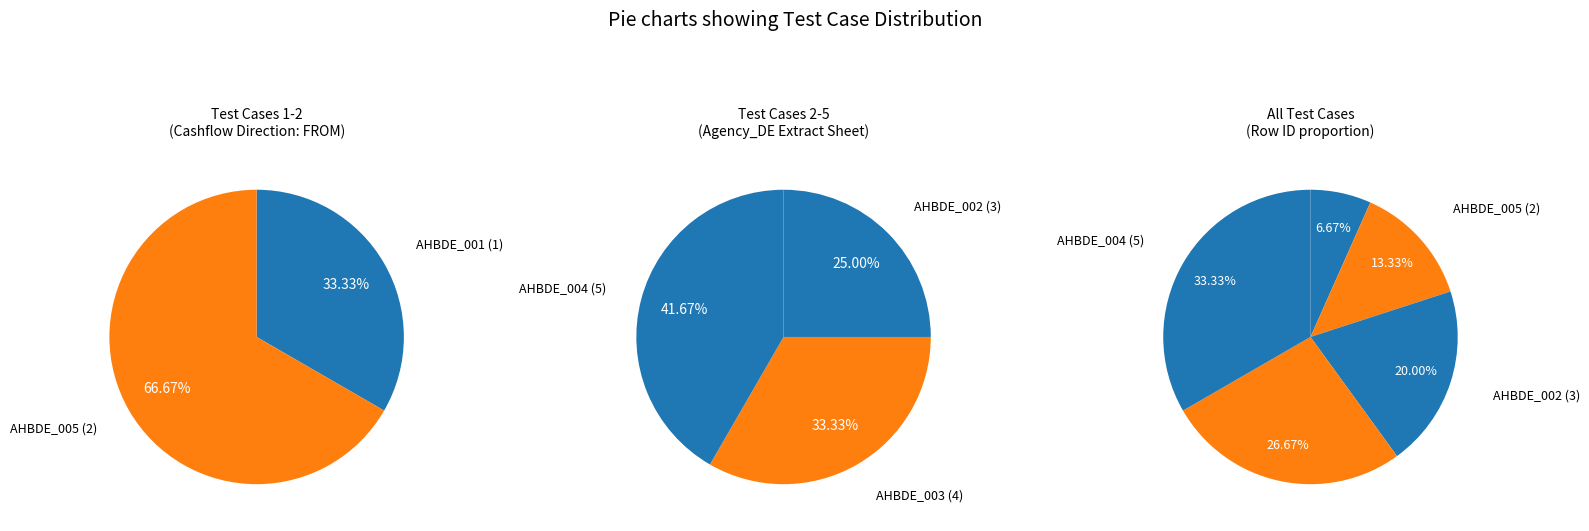

What is the ratio of the value at AHBDE_003 to the value at AHBDE_002?

1.3